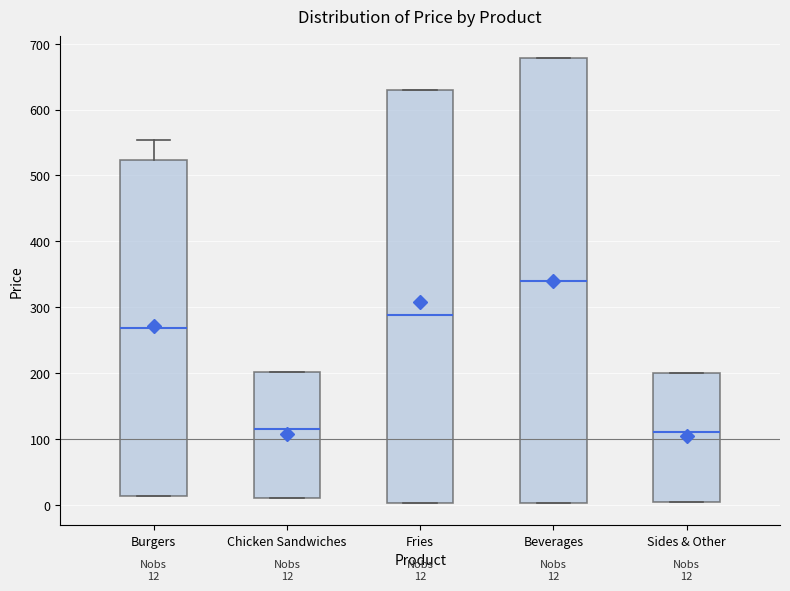

Which box has the highest median line?

Beverages